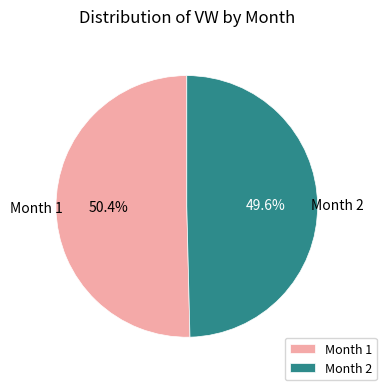

Combined, what portion of the pie is Month 2 and Month 1?

100.0%